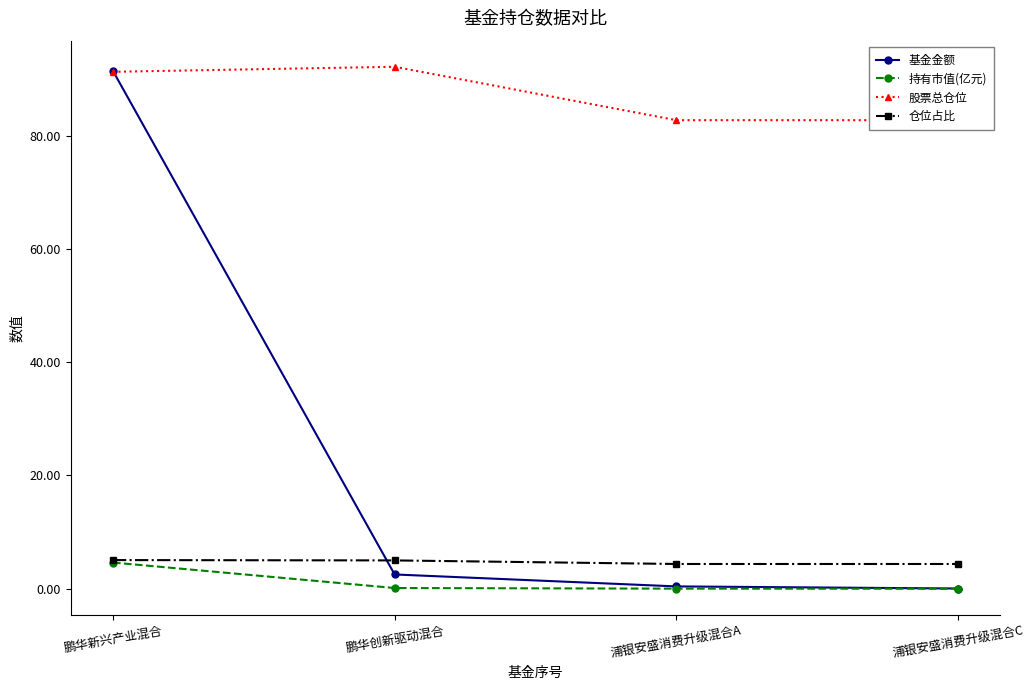

Is this an area chart (filled region under the line)?

No